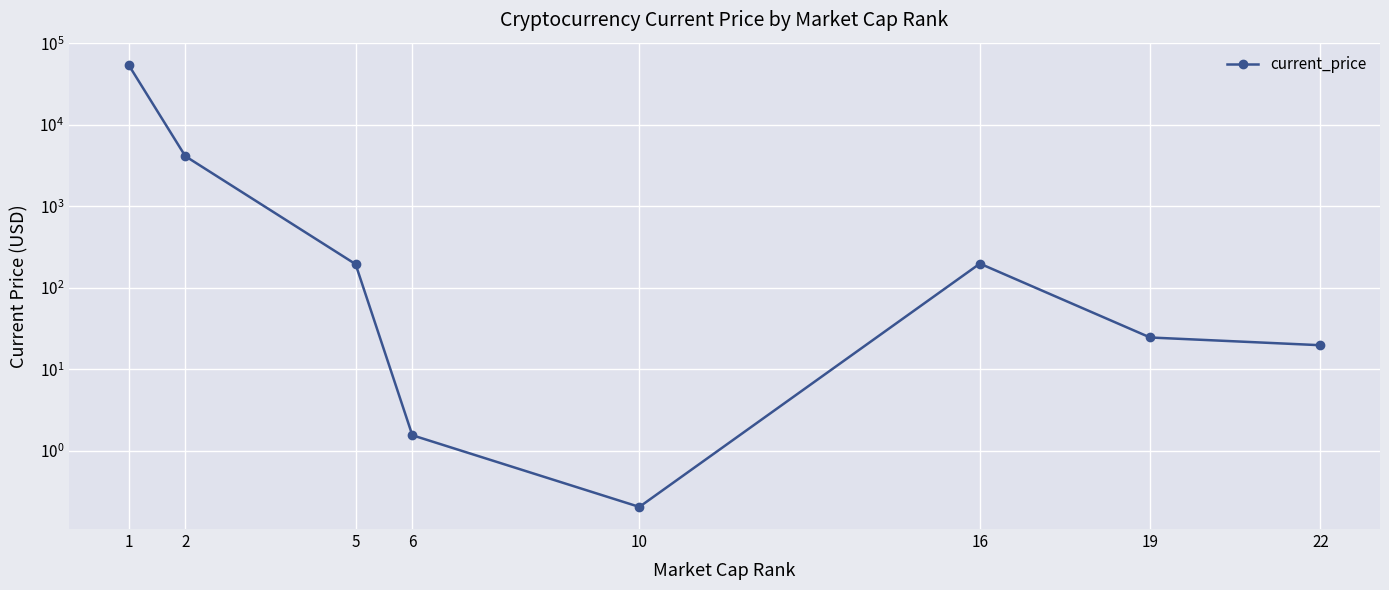

List the labels in order of value, smallest first.

10, 6, 22, 19, 5, 16, 2, 1